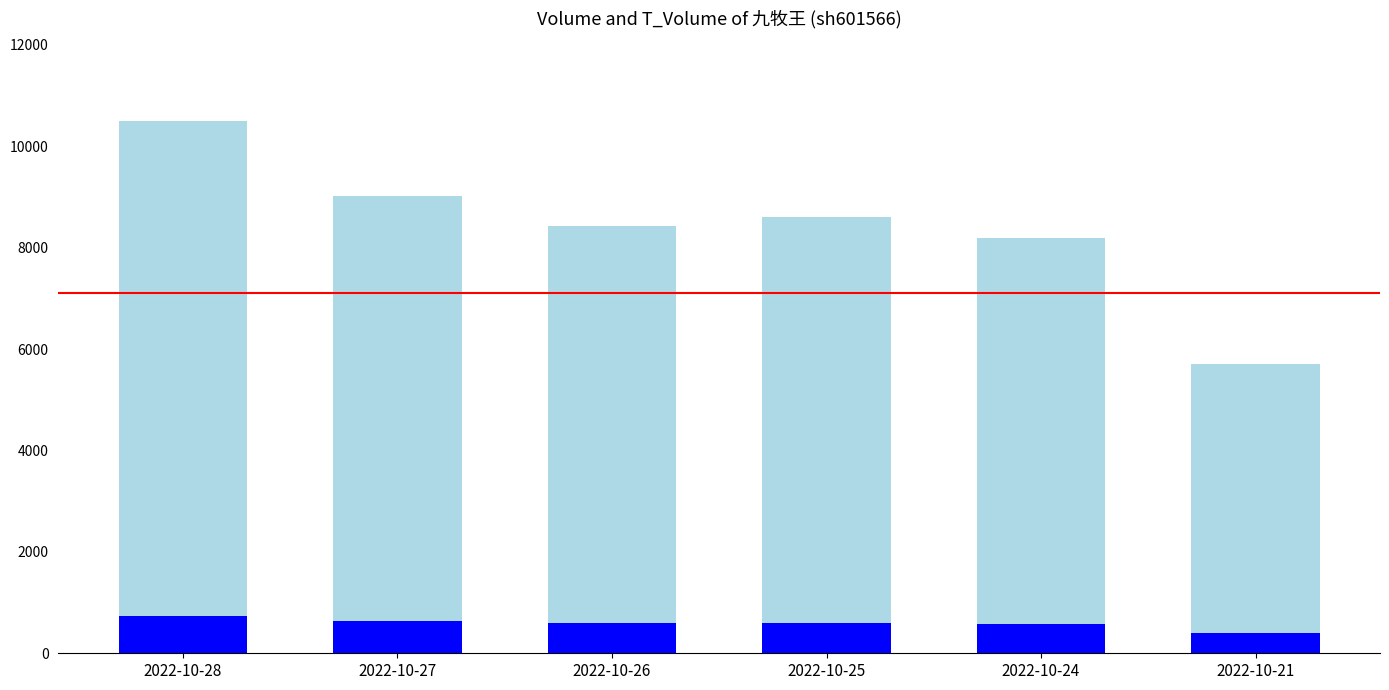

Is it true that t_volume equals 1063 at 2022-10-27?

False